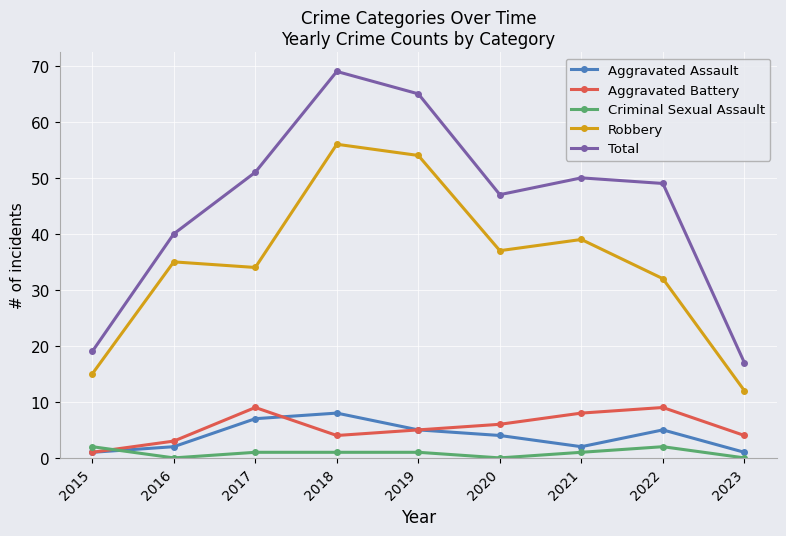

How many data points does each series have?

9